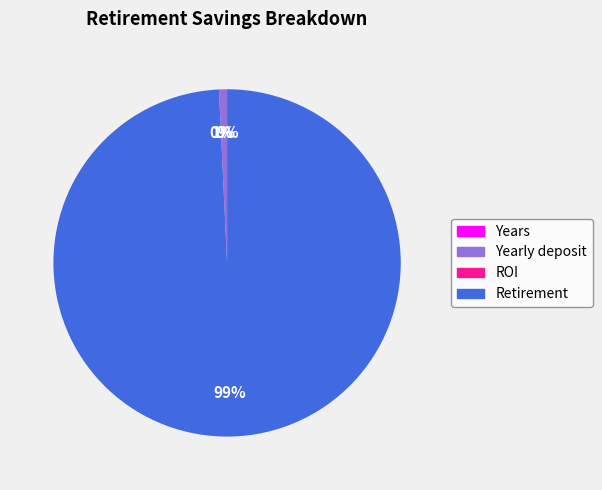

To the nearest percent, what is the average slice percentage?

25%